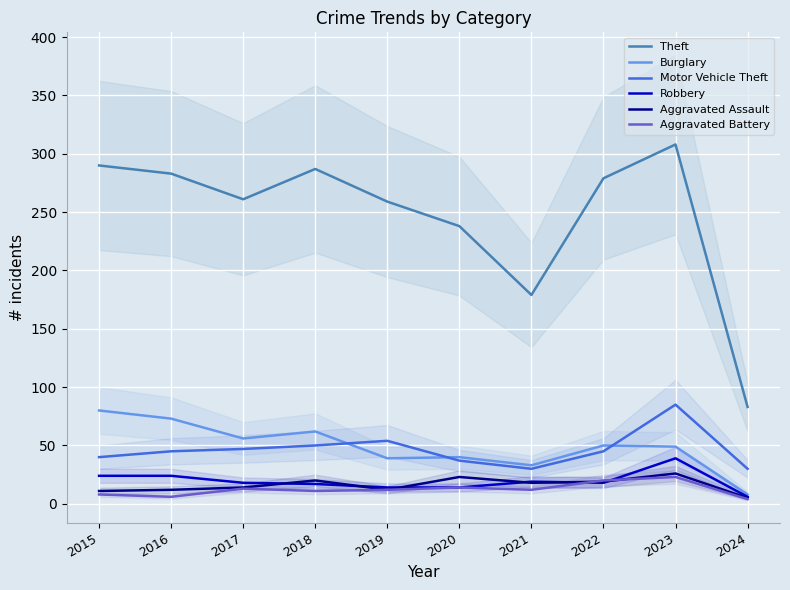

Reading left to right, what are all the values shown in this chart?

Theft: 290	283	261	287	259	238	179	279	308	83
Burglary: 80	73	56	62	39	40	33	50	49	8
Motor Vehicle Theft: 40	45	47	50	54	37	30	45	85	30
Robbery: 24	24	18	17	14	14	19	18	39	6
Aggravated Assault: 11	12	14	20	12	23	18	19	26	5
Aggravated Battery: 8	6	13	11	12	14	12	20	23	4